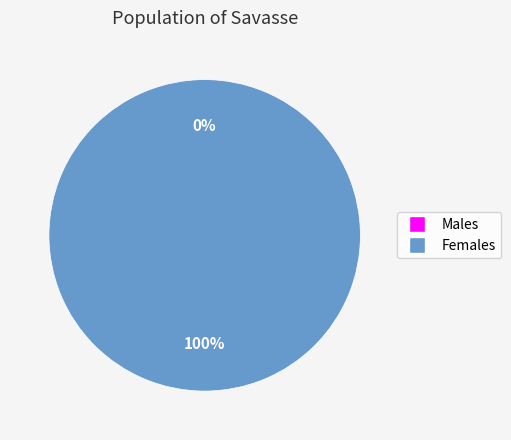

Count the number of slices in the pie.

2